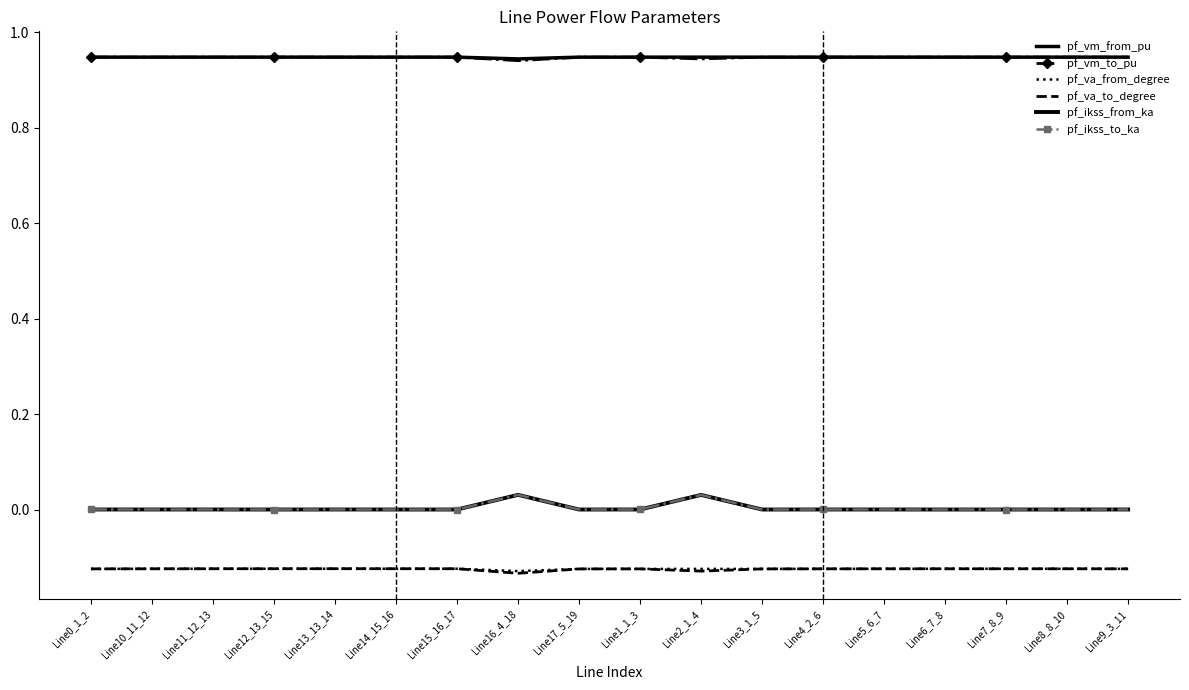

True or false: pf_va_to_degree and pf_vm_from_pu intersect in this chart.

False